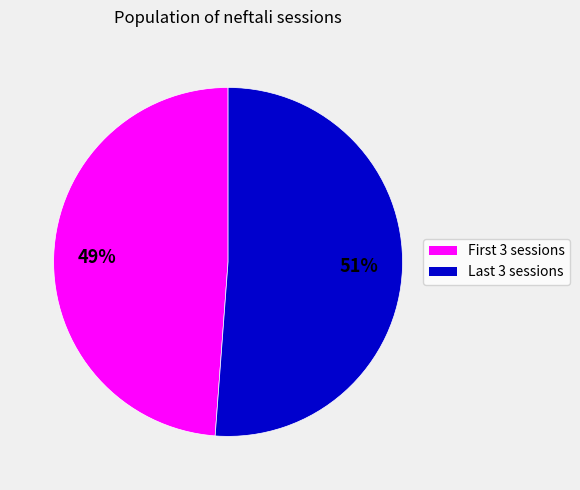

Which category accounts for the majority?

Last 3 sessions